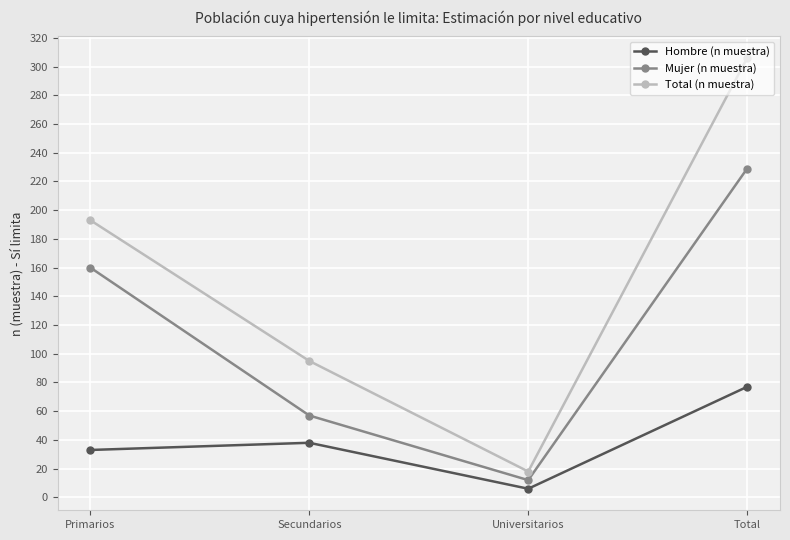

What is the sum of the Mujer (n muestra) values at Primarios and Universitarios?

172